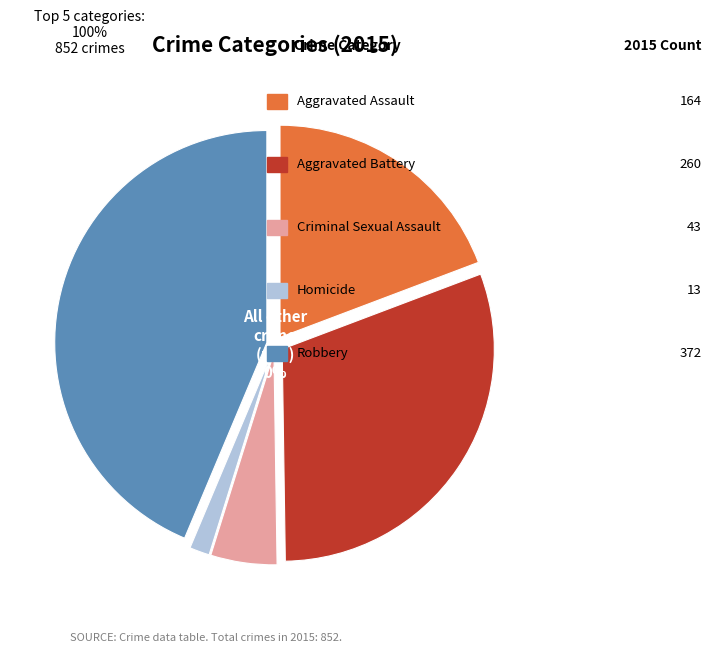

How many segments does this pie chart have?

5